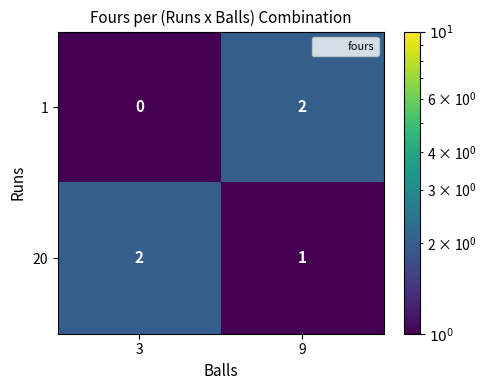

At how many categories does at least one series exceed 0?

2